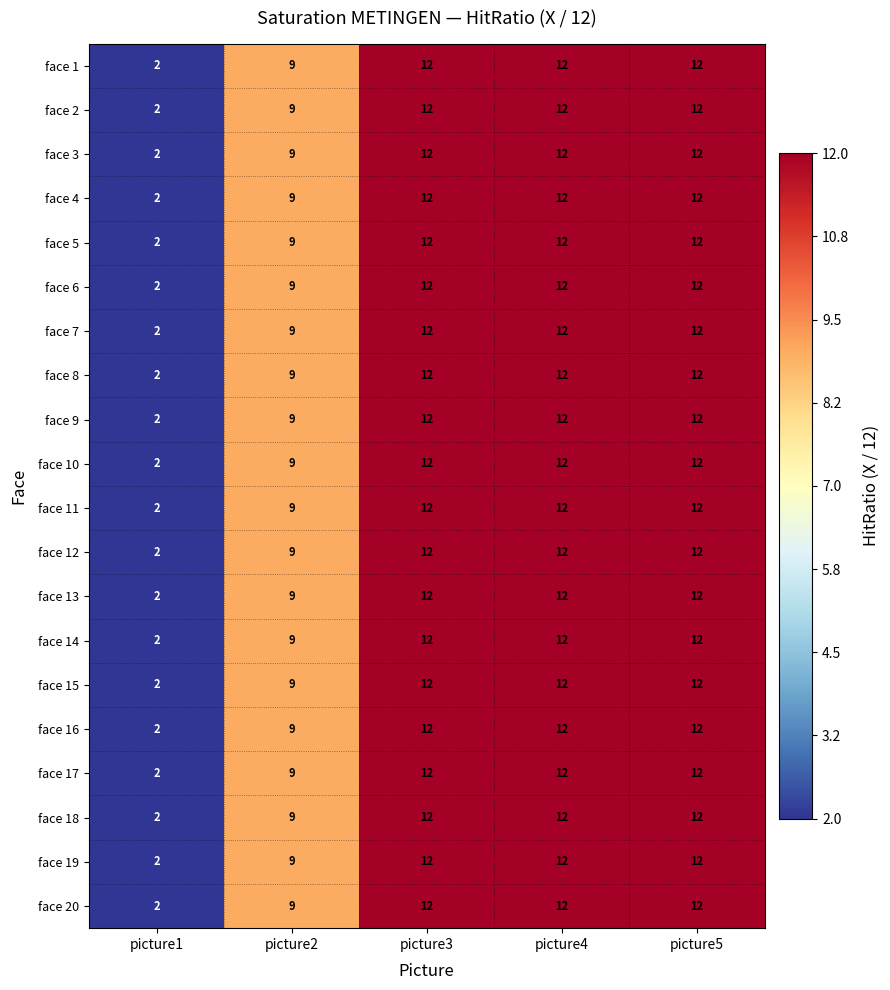

What is the highest value of the face 10 series?

12